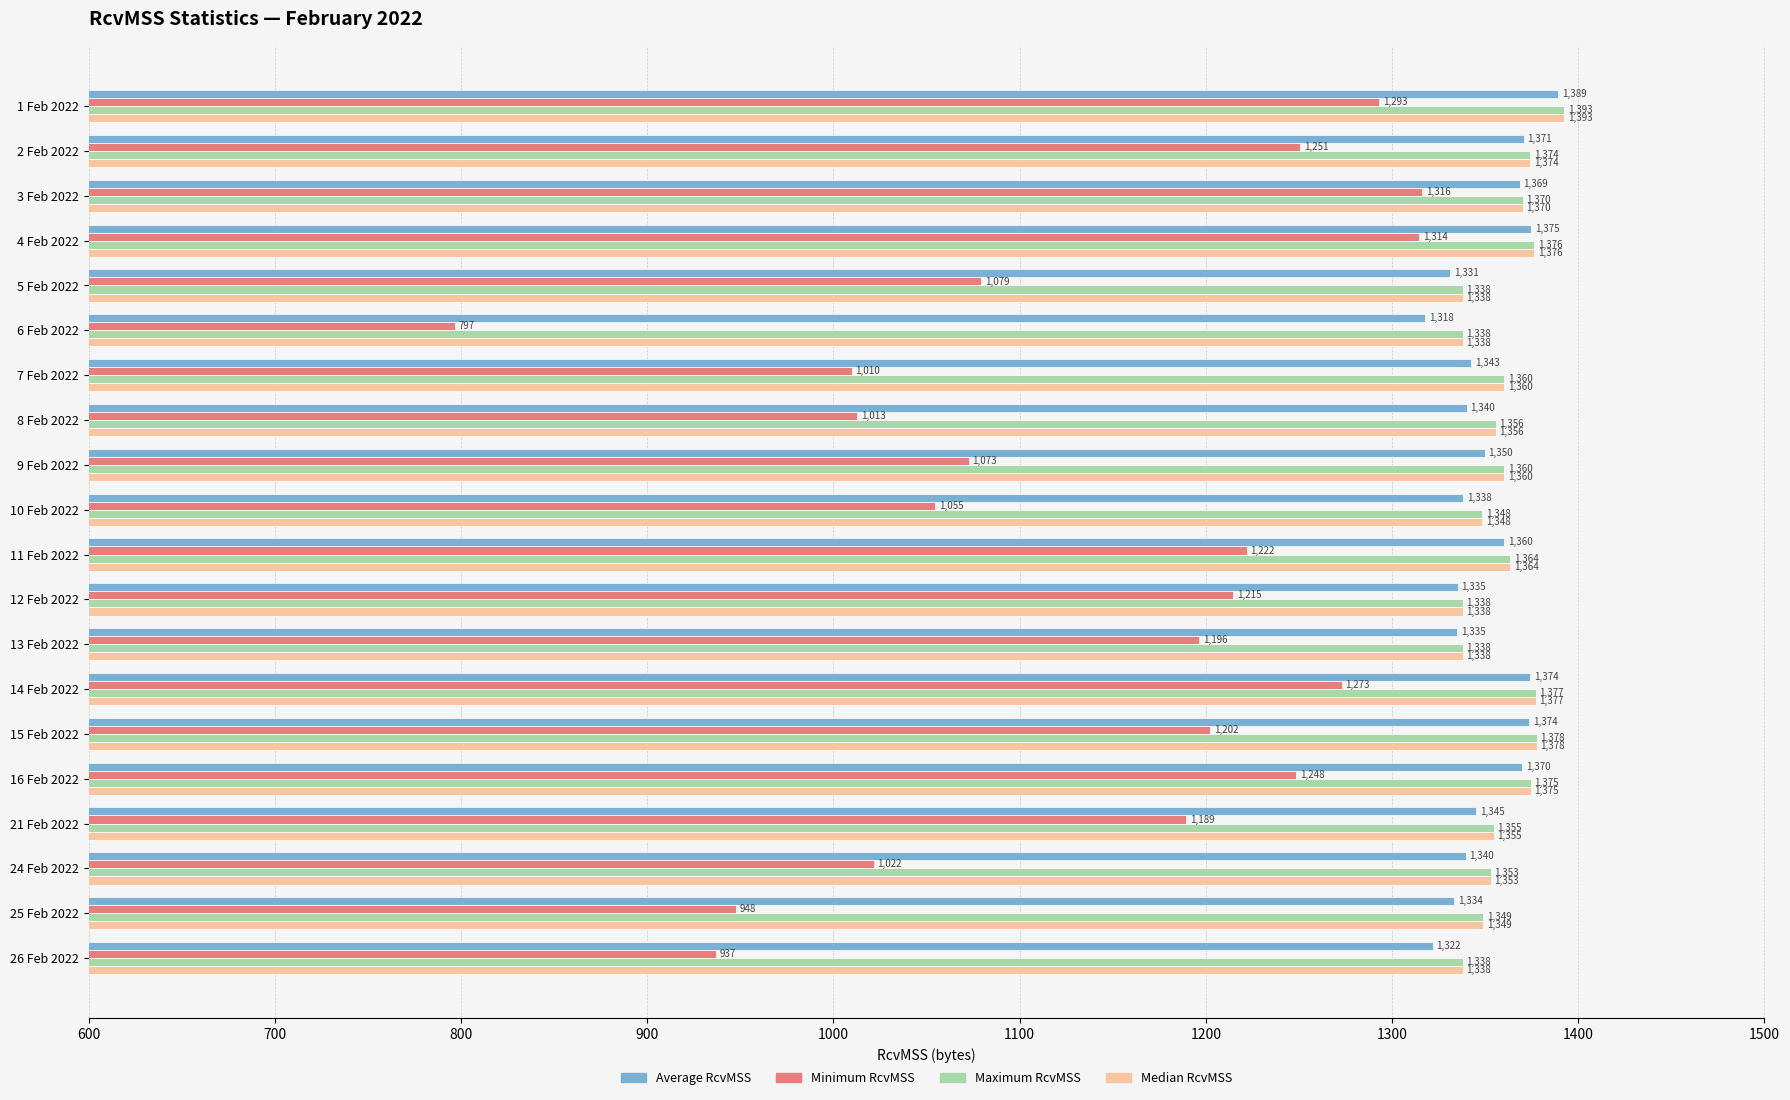

At how many categories does at least one series exceed 1007?

20